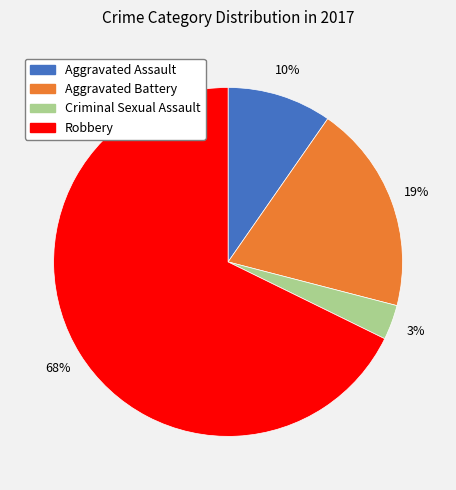

To the nearest percent, what is the combined percentage of Aggravated Battery and Aggravated Assault?

29%